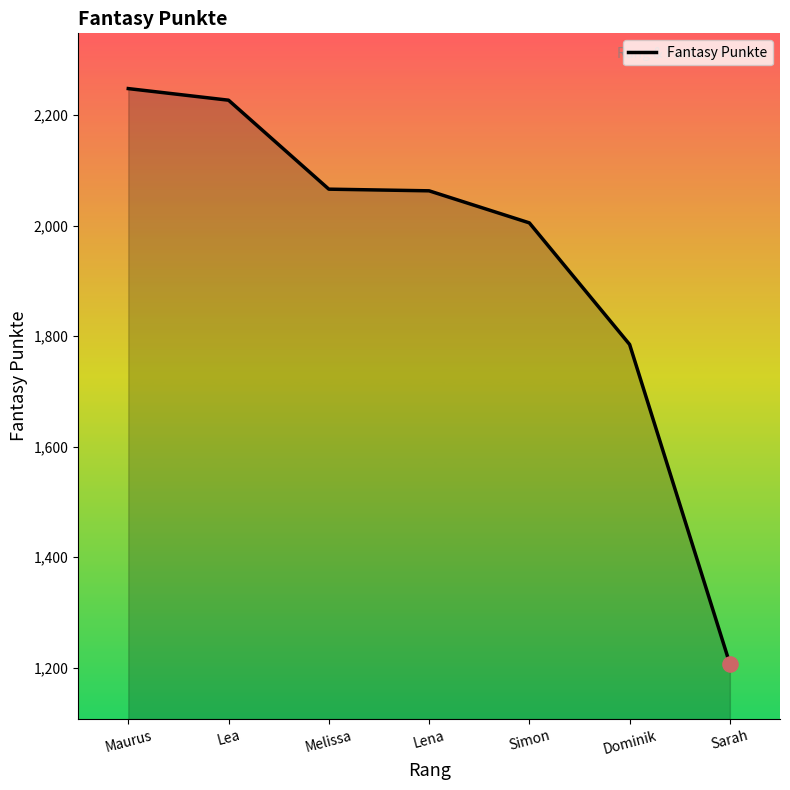

Which has a higher value, Simon or Lea?

Lea